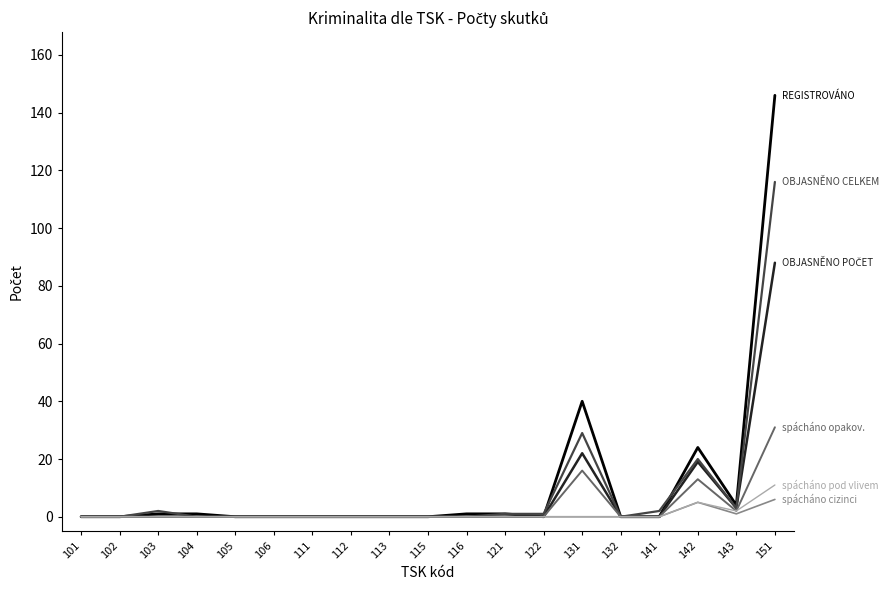

At which category is the sum across all series the highest?

151